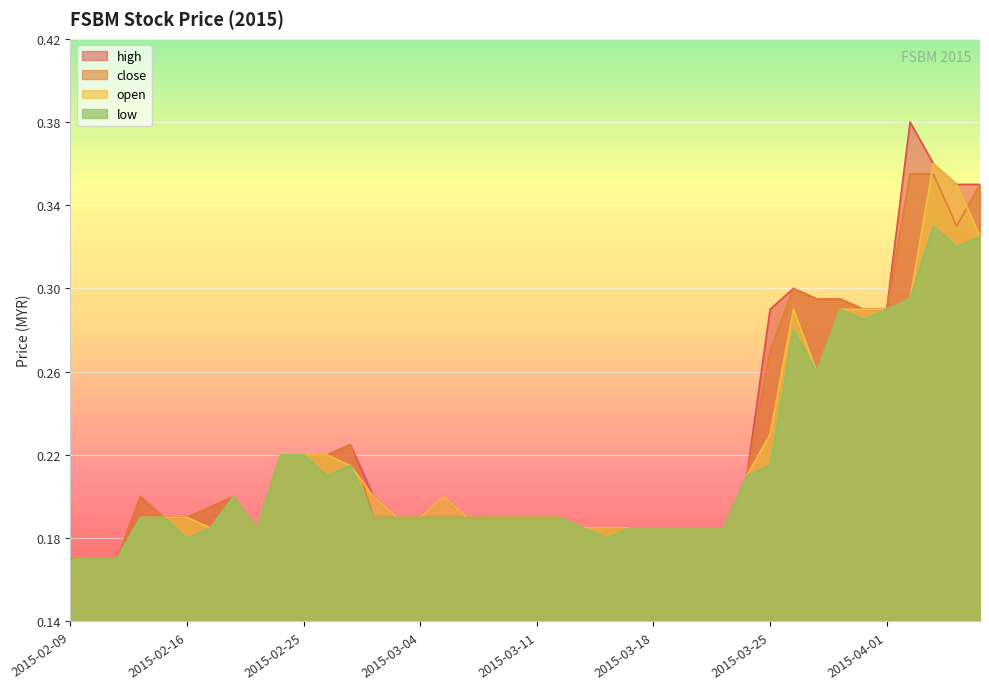

True or false: high and low intersect in this chart.

False